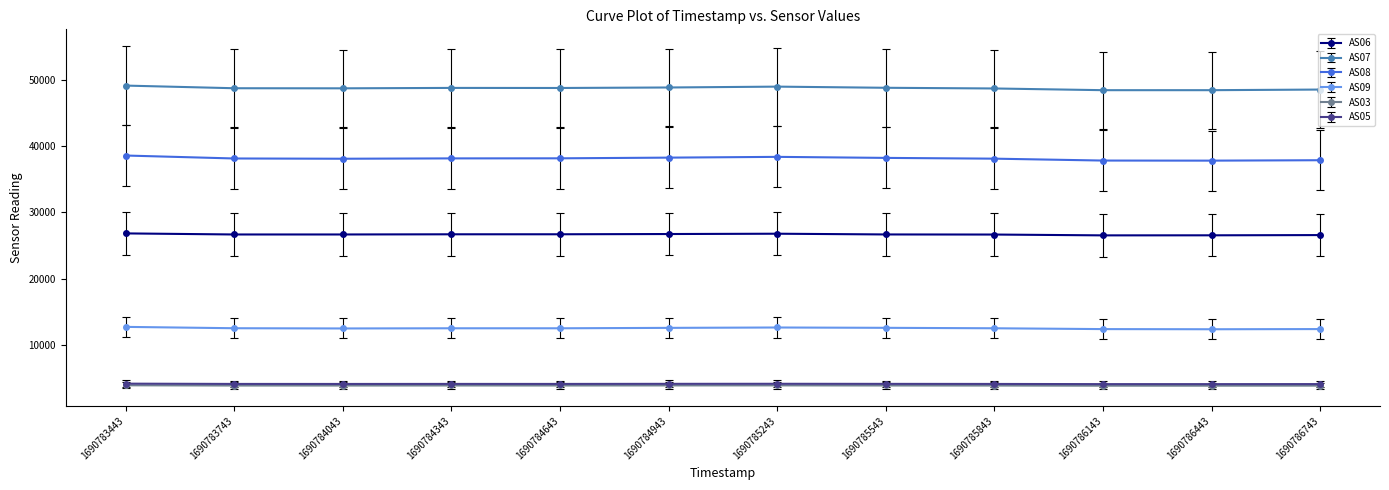

What is the lowest value of the AS05 series?

4152